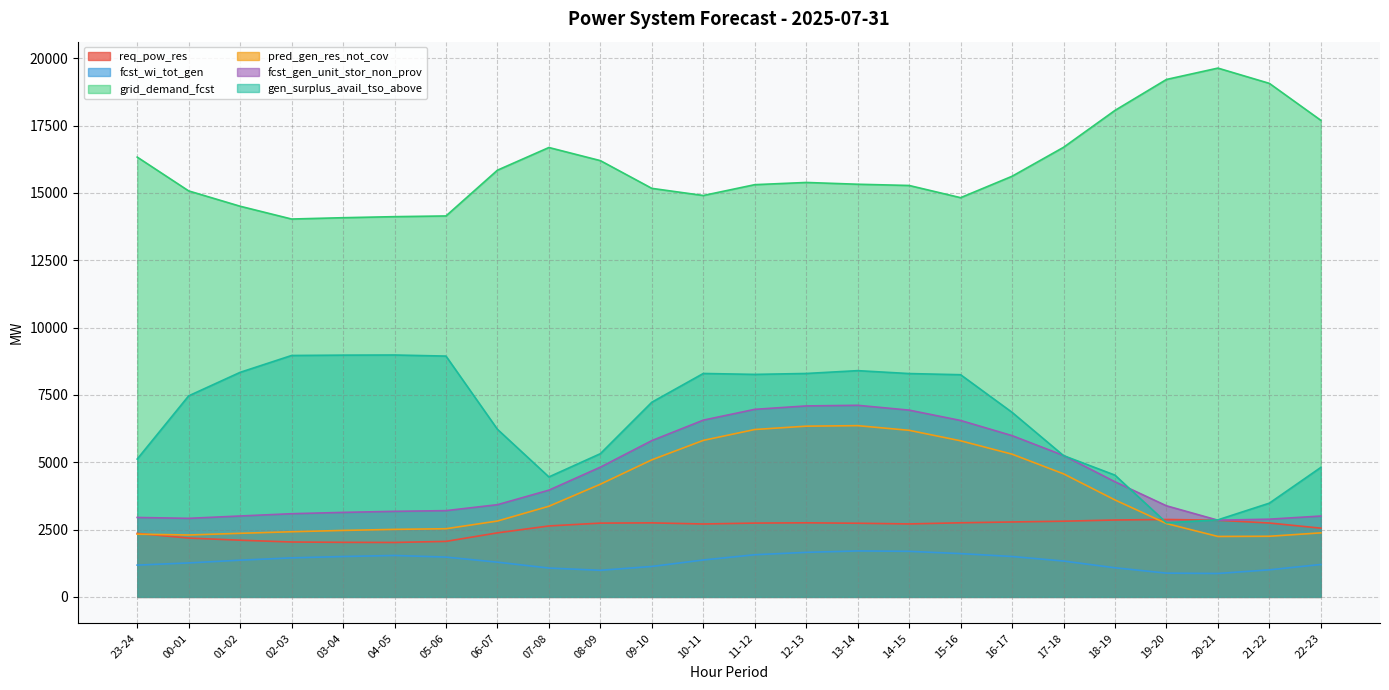

True or false: fcst_wi_tot_gen has a value of 1538 at 04-05.

True